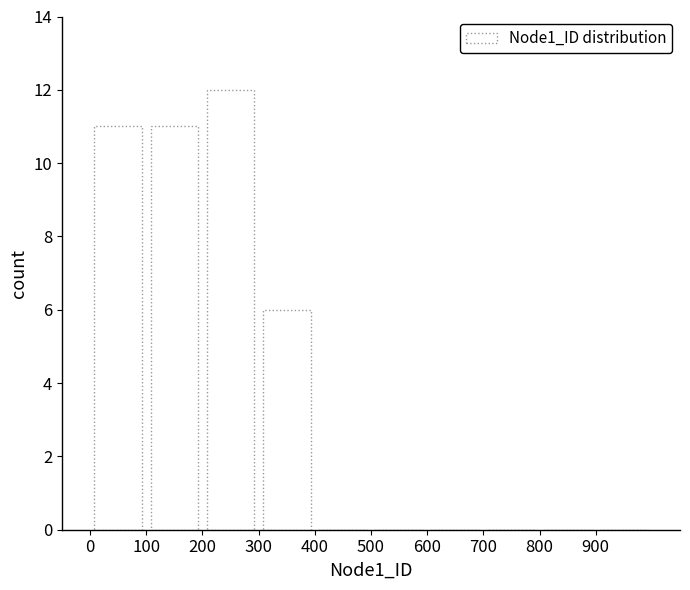

Reading left to right, transcribe this chart: for each bar, give the range it covers on the x-axis and its height. The values are not printed on the chart, so give them approximately, as read against the axis.

0 to 100: 11
100 to 200: 11
200 to 300: 12
300 to 400: 6
400 to 500: 0
500 to 600: 0
600 to 700: 0
700 to 800: 0
800 to 900: 0
900 to 1000: 0